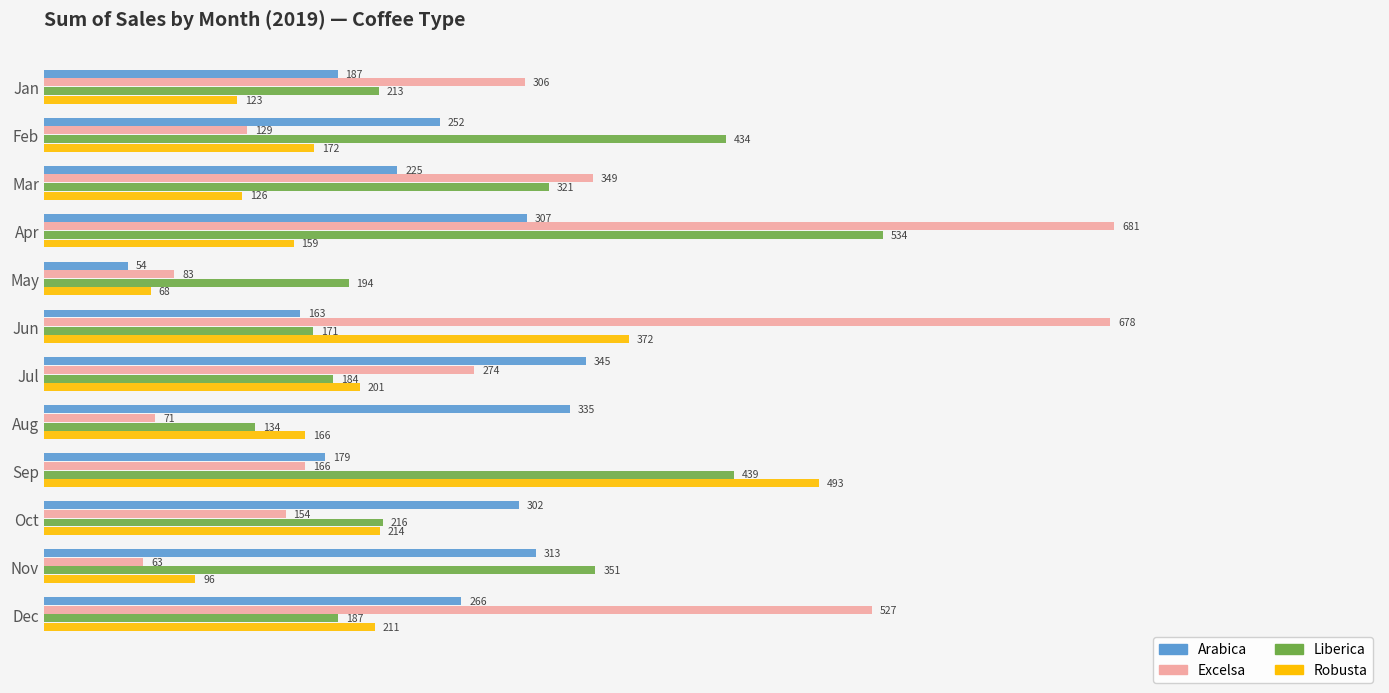

At how many categories does at least one series exceed 422?

5